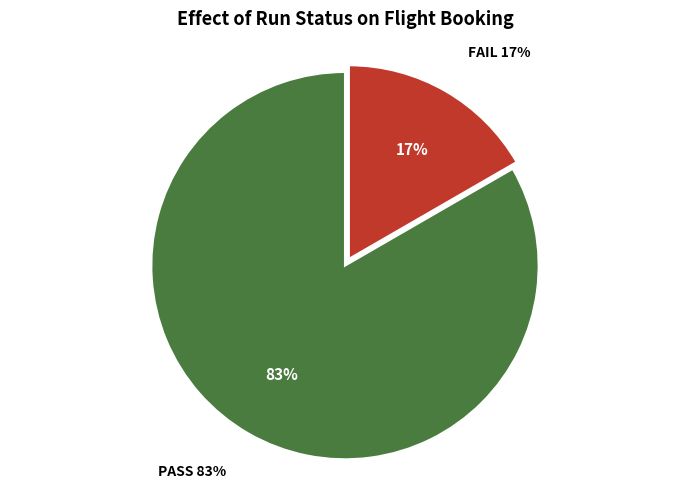

To the nearest percent, what is the combined percentage of FAIL and PASS?

100%